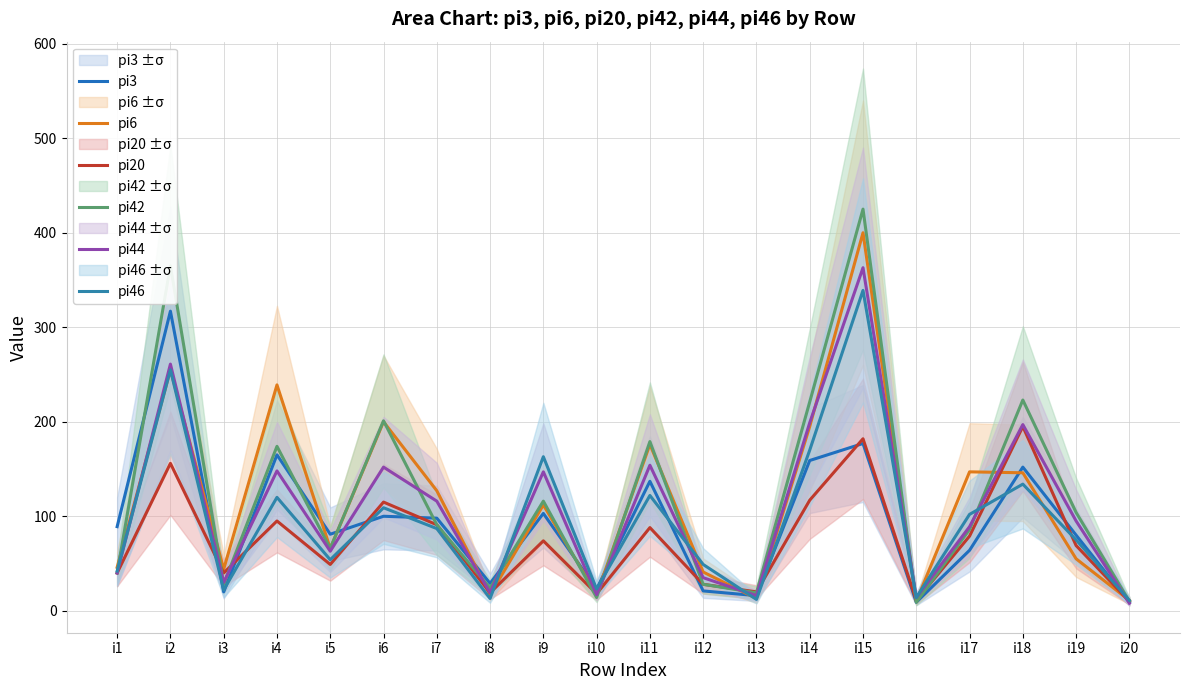

What are all the series names shown in the legend?

pi3, pi6, pi20, pi42, pi44, pi46